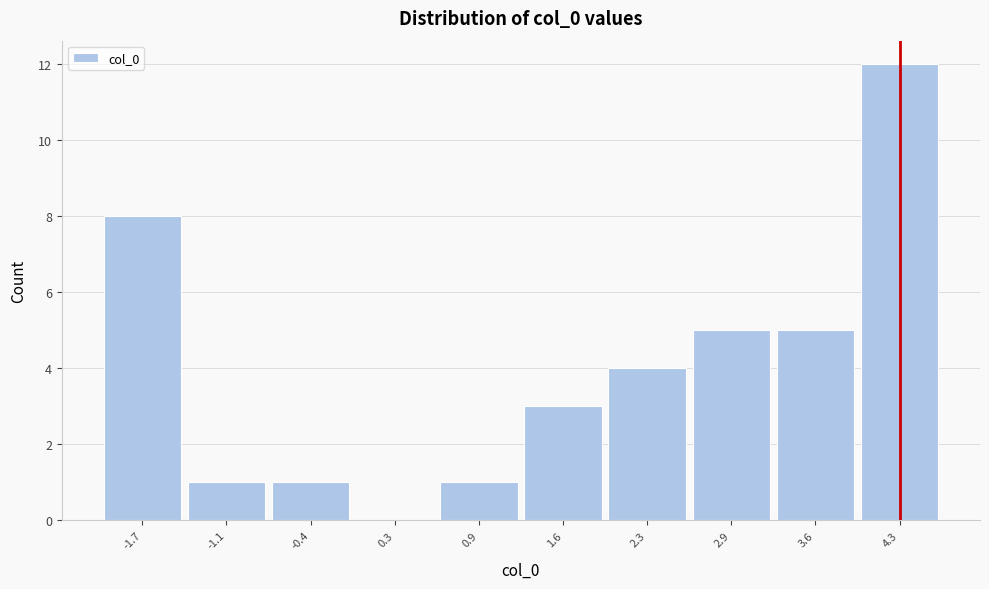

Reading left to right, list all the values displayed in this chart.

-1.7=8	-1.1=1	-0.4=1	0.3=0	0.9=1	1.6=3	2.3=4	2.9=5	3.6=5	4.3=12